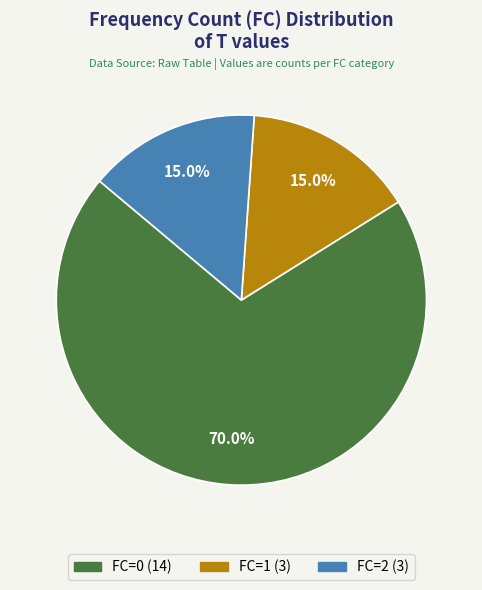

What is the largest slice in the pie chart?

FC=0